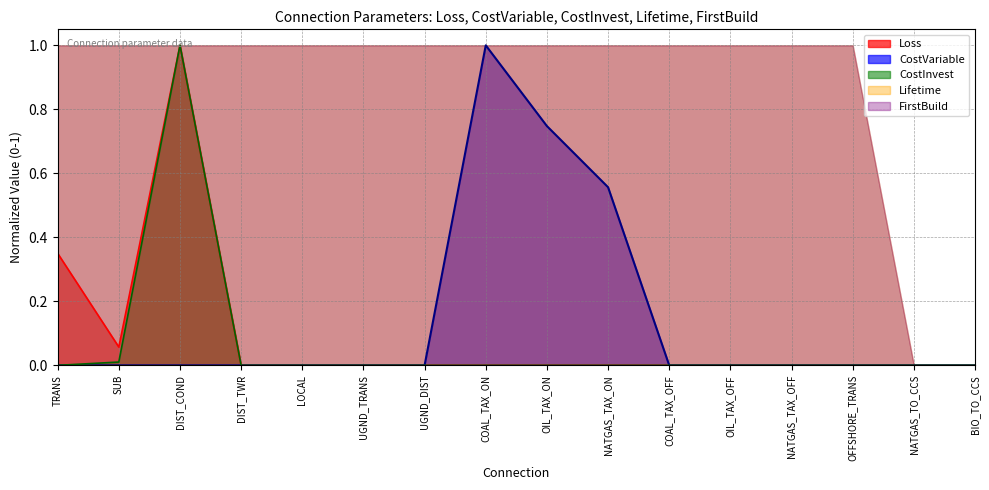

What is the label of the 7th point from the left?

UGND_DIST